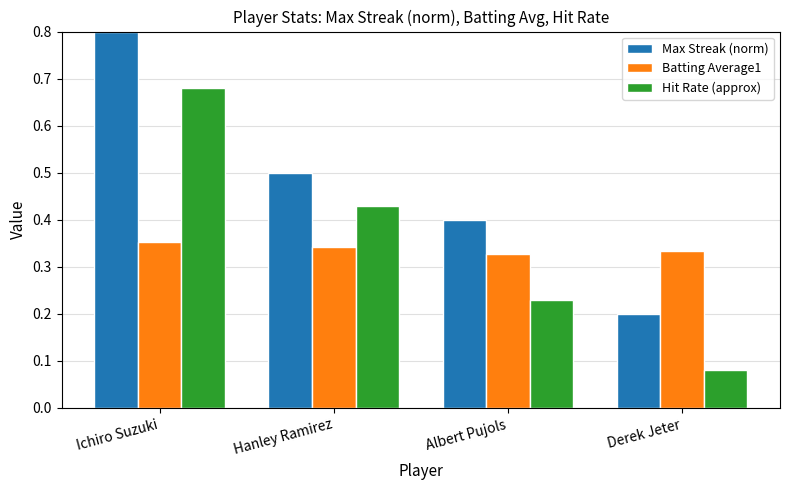

What is the difference between the maximum and minimum values in the Hit Rate (approx) series?

0.6